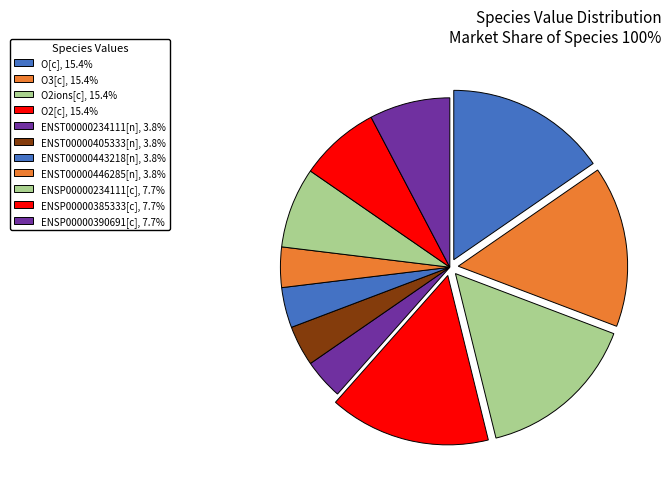

Does ENST00000234111[n] represent more than half of the total?

No